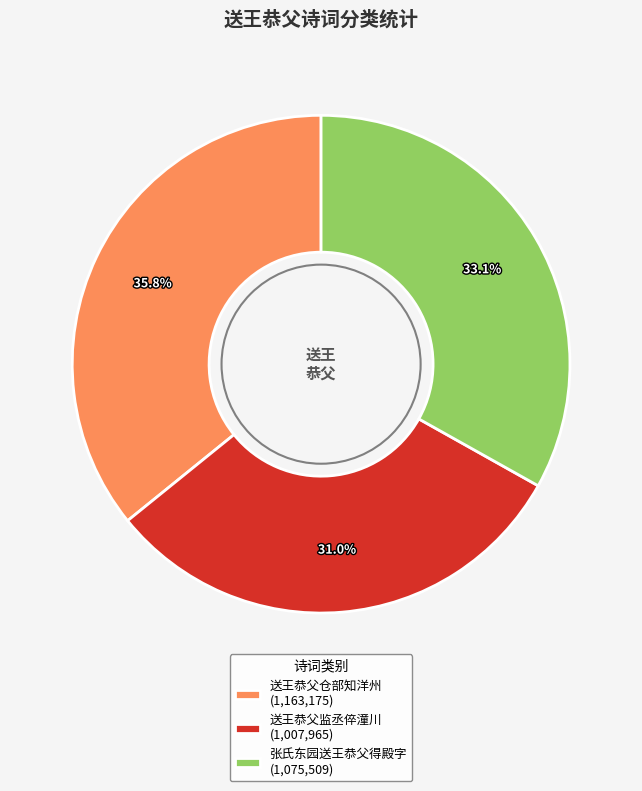

What percentage is NOT represented by 张氏东园送王恭父得殿字 (1,075,509)?

66.9%